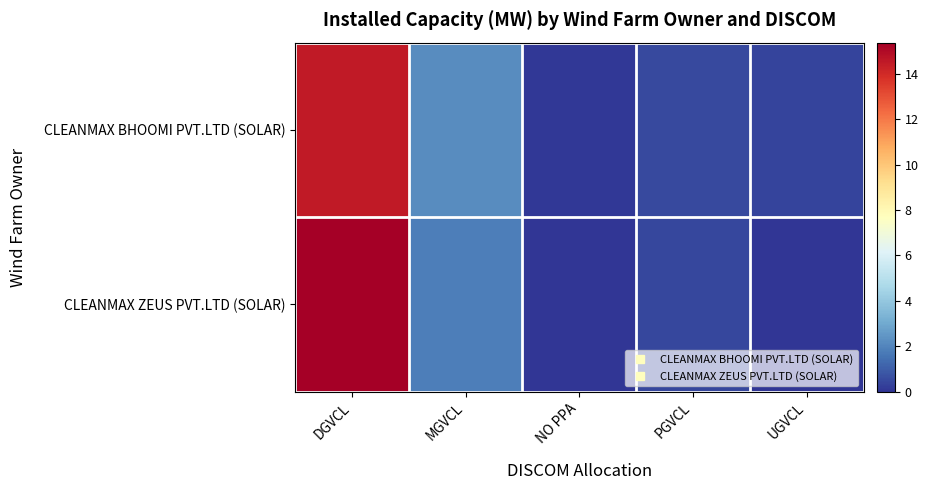

At how many categories does at least one series exceed 3?

1